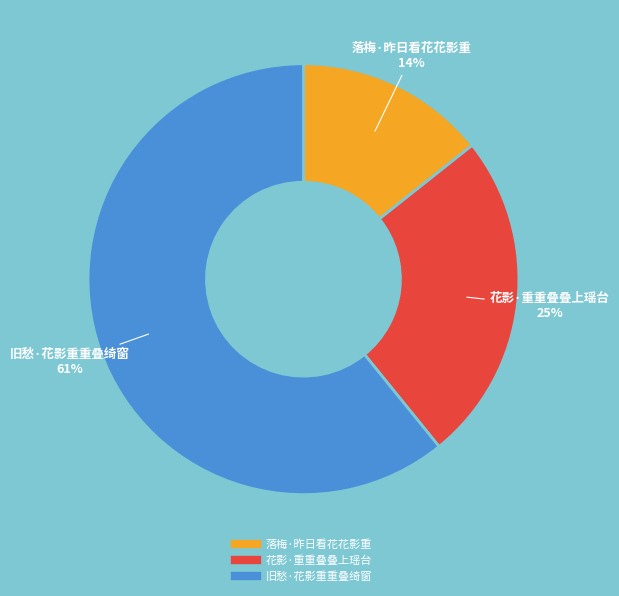

Is the sum of 落梅·昨日看花花影重 and 旧愁·花影重重叠绮窗 greater than half?

Yes